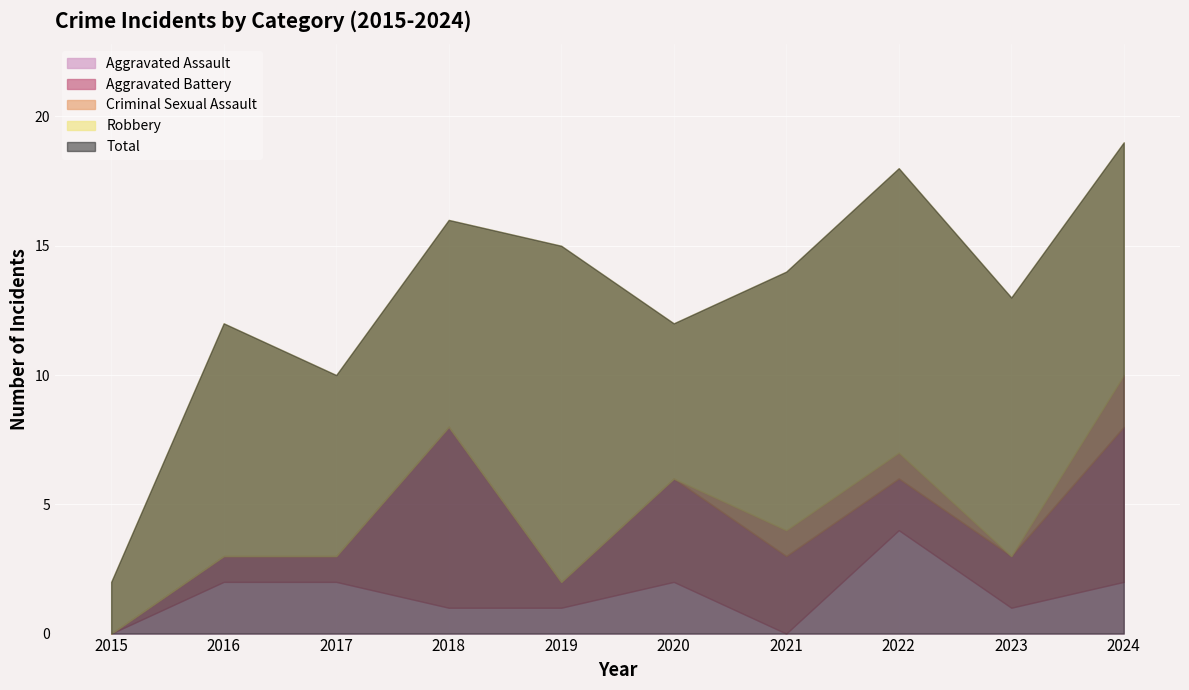

How many data points in Criminal Sexual Assault are above 0?

3